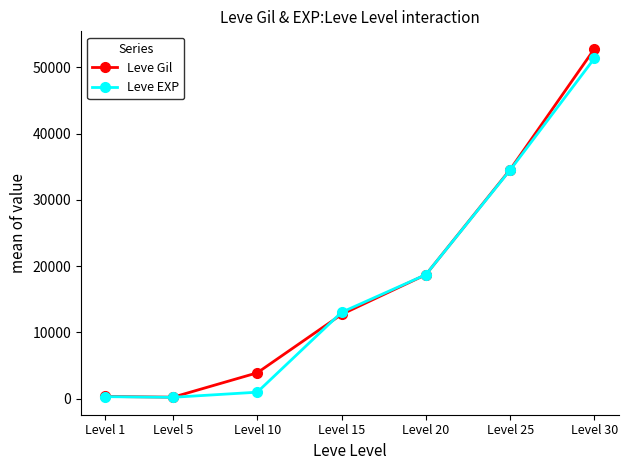

At how many categories does at least one series exceed 32623?

2